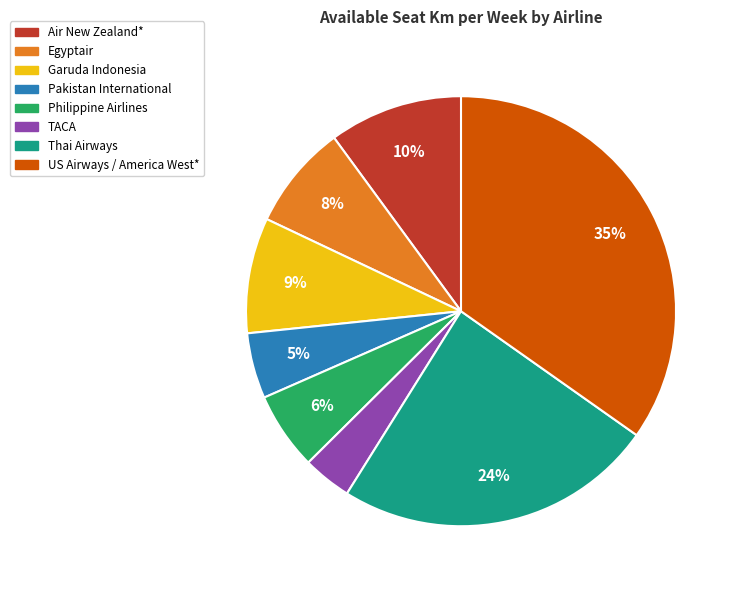

Approximately how many times larger is the value at Garuda Indonesia compared to Air New Zealand*?

0.9